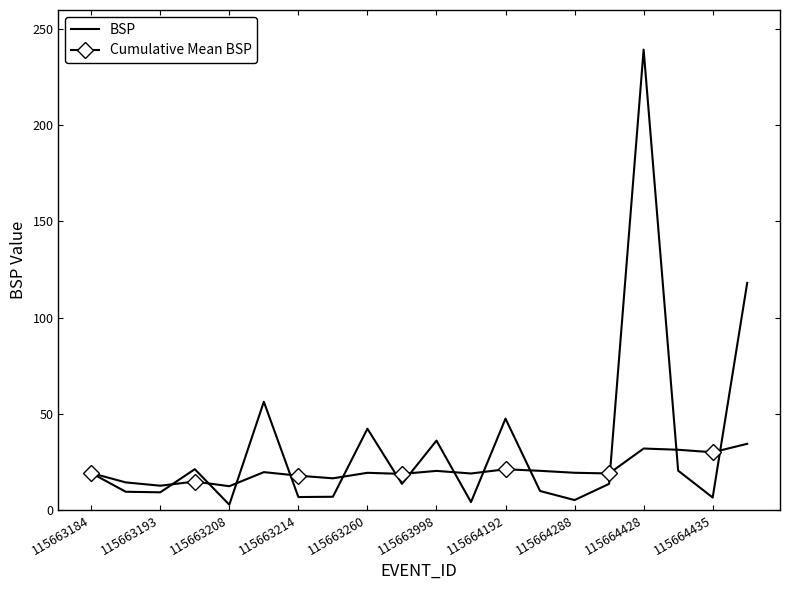

What is the minimum value for Cumulative Mean BSP?

12.3